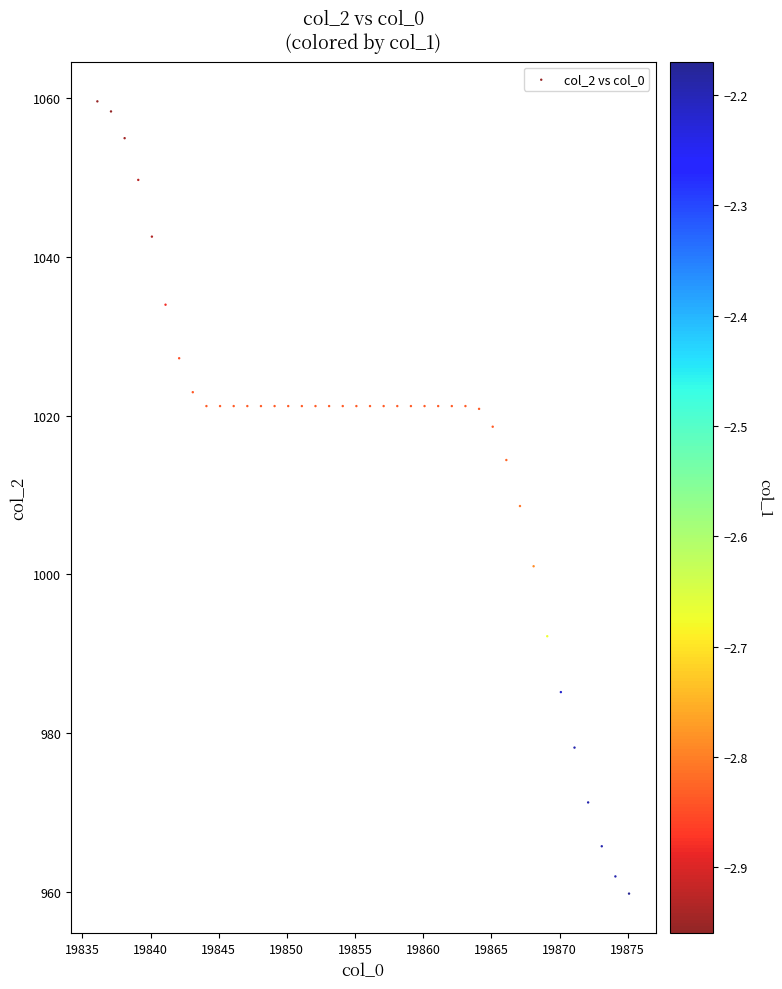

What is the range of X values (max minus min)?

39.0